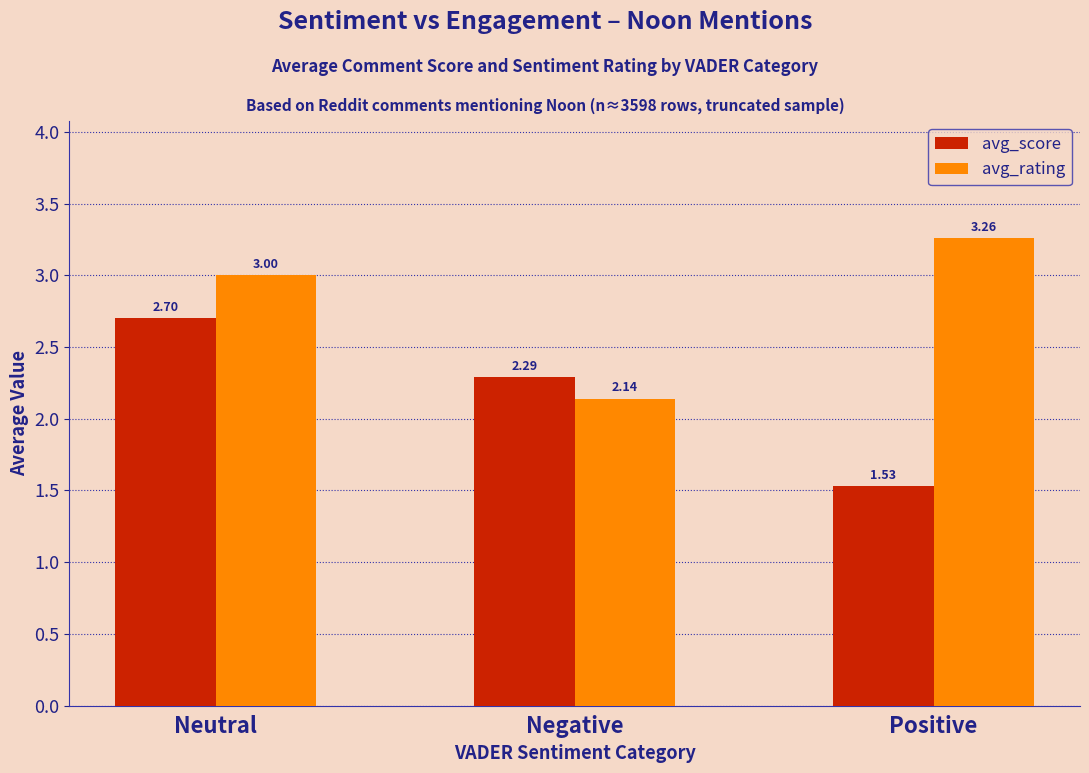

What is the average value of the avg_score series?

2.2